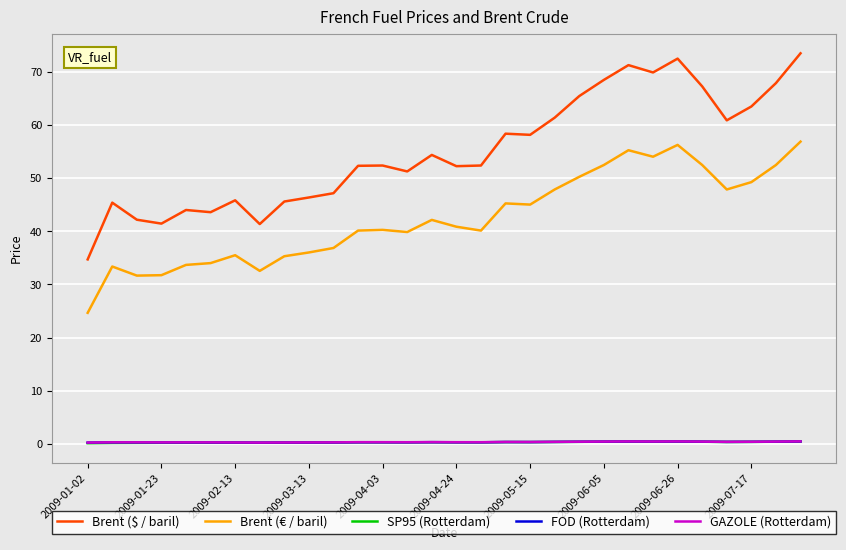

Which series has the largest range (max minus min)?

Brent ($ / baril)